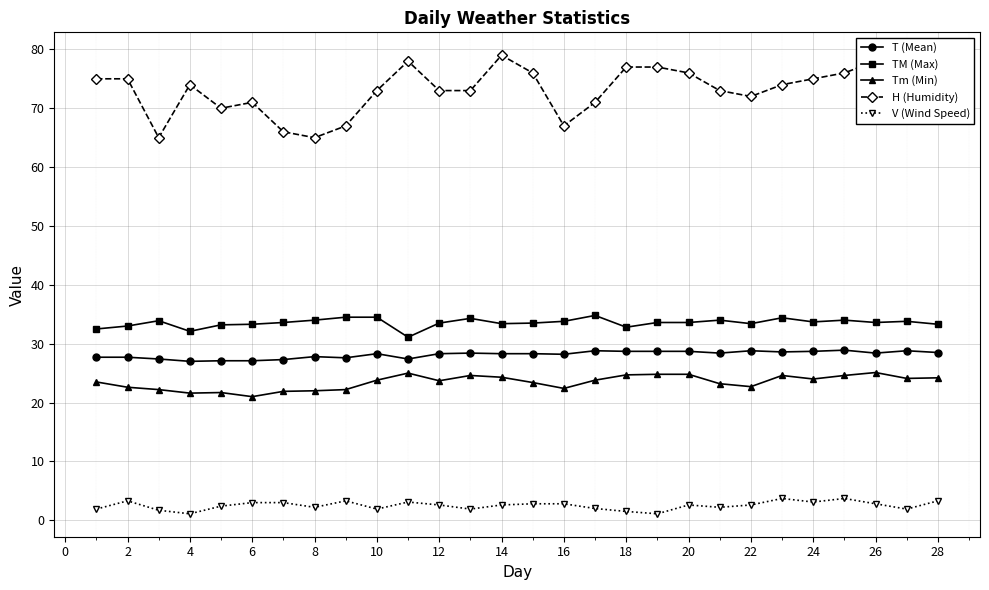

What is the greatest value displayed?

79.0